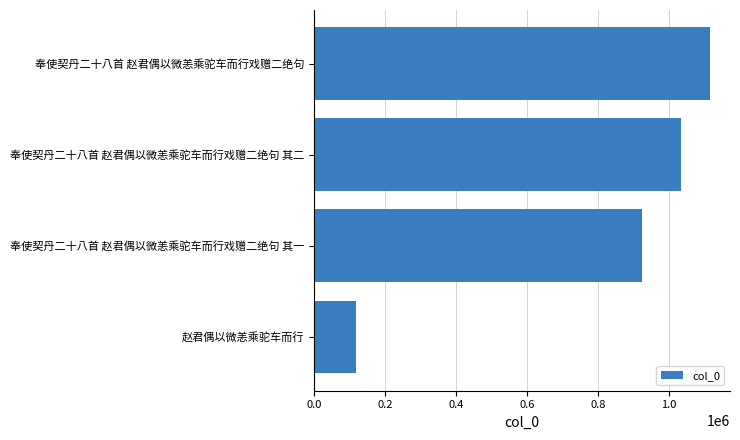

What is the minimum value shown in the chart?

118312